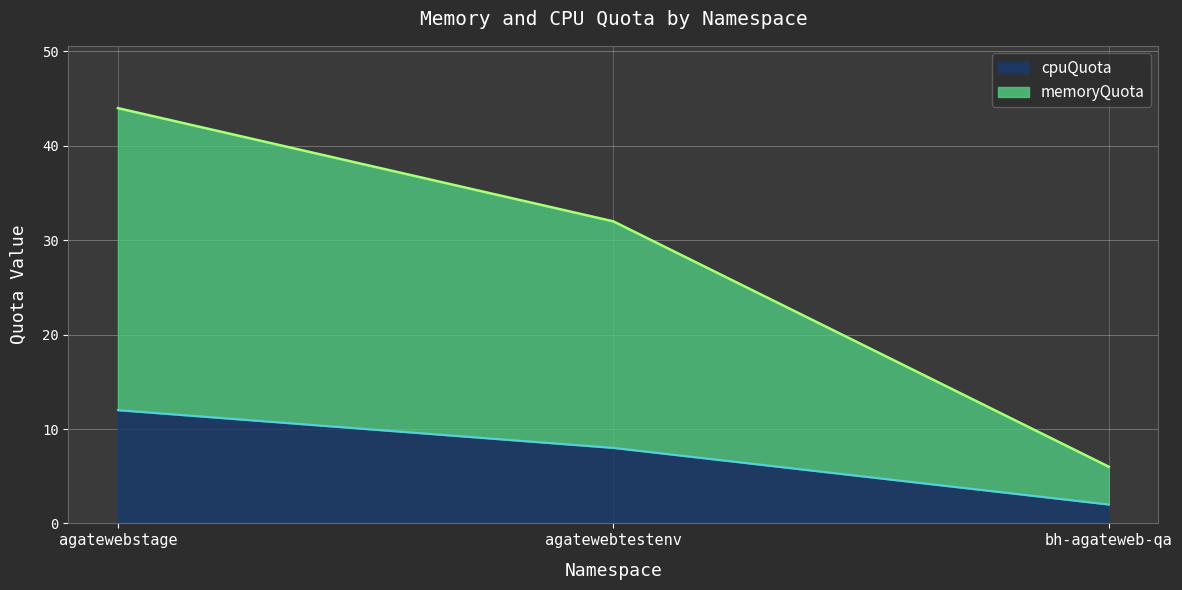

List the labels in order of memoryQuota value, largest first.

agatewebstage, agatewebtestenv, bh-agateweb-qa